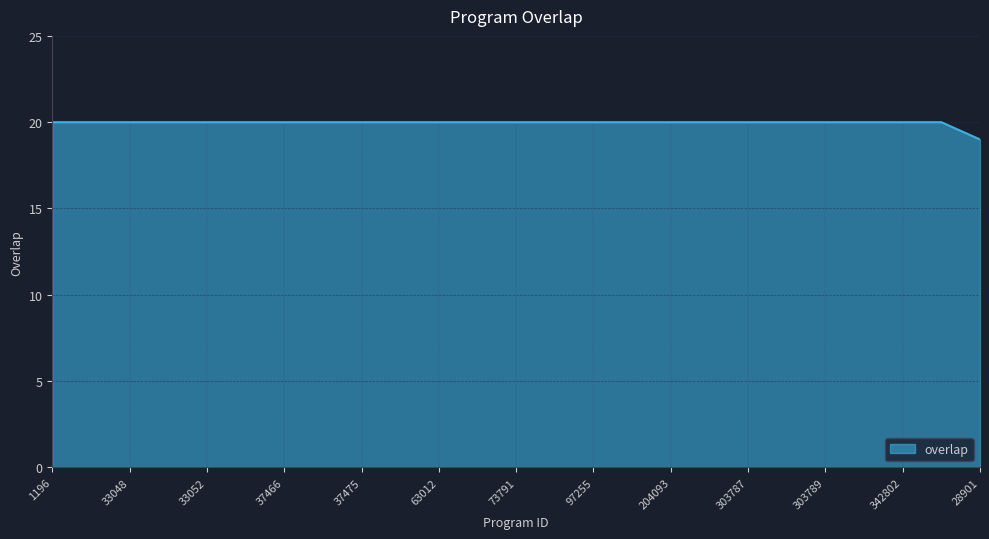

What is the maximum value shown in the chart?

20